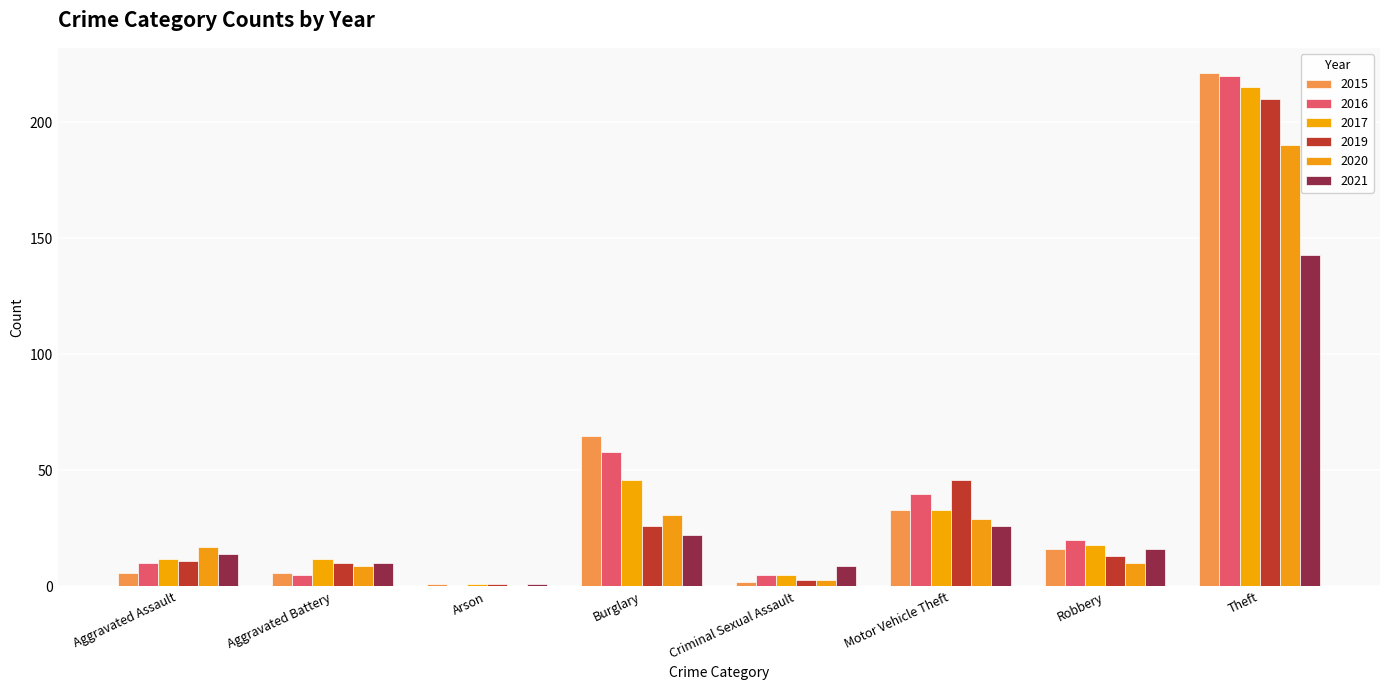

Is the value of 2016 at Criminal Sexual Assault greater than the value of 2019 at Criminal Sexual Assault?

Yes